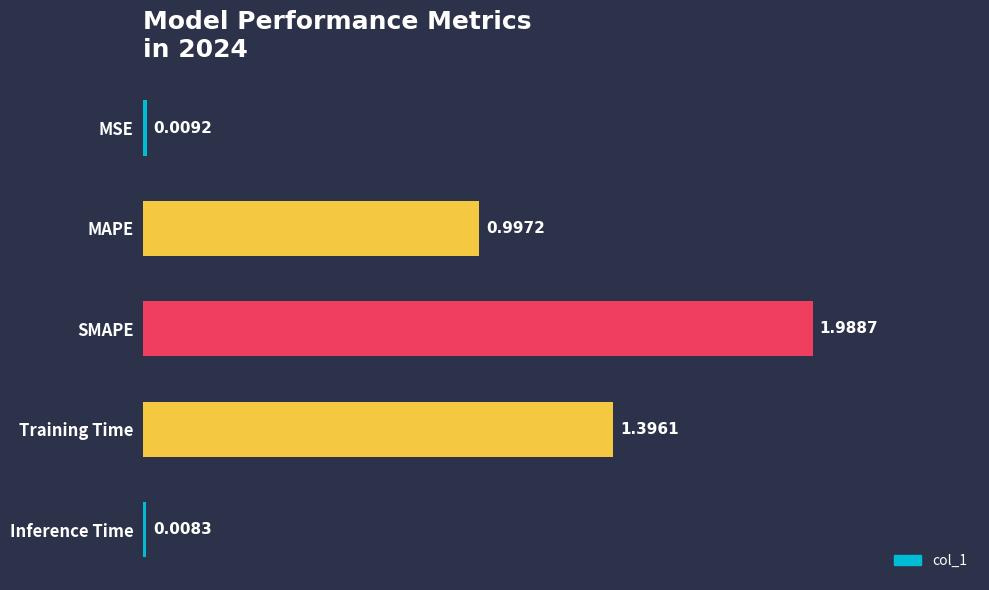

What is the label of the 4th bar from the top?

Training Time